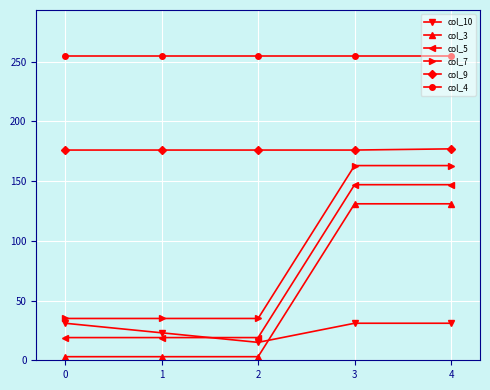

The value of col_10 at 0 is 31. True or false?

True